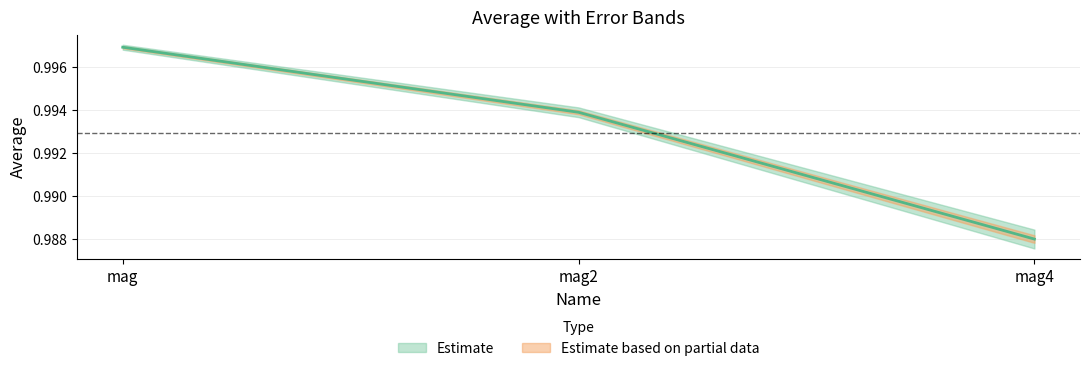

At which category does the chart reach its peak across all series?

mag